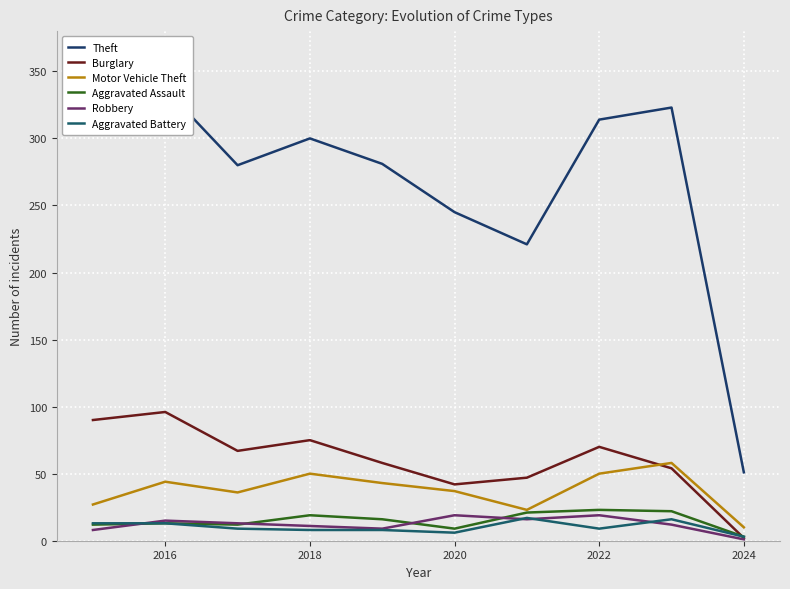

Is this an area chart (filled region under the line)?

No